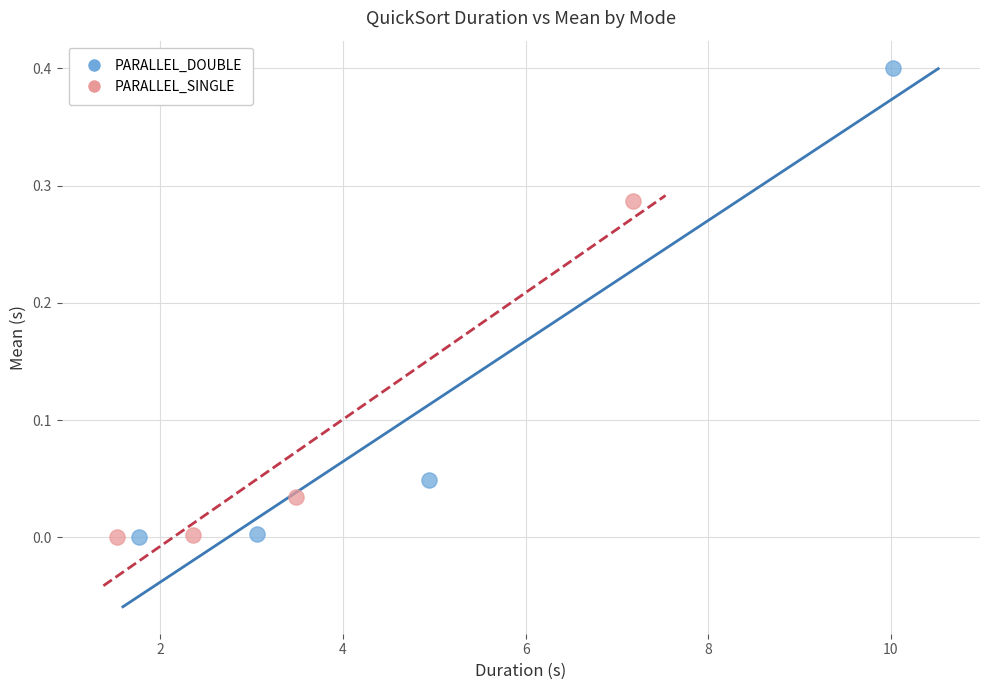

Which series contains the highest Y value?

PARALLEL_DOUBLE